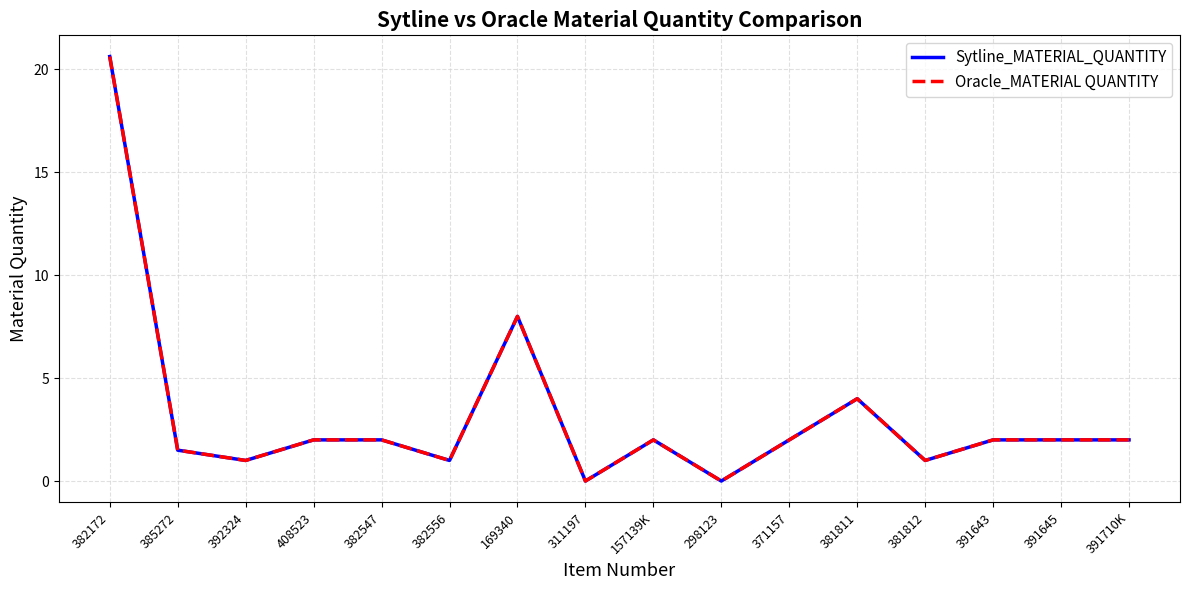

Does the chart display data point markers on the line(s)?

No